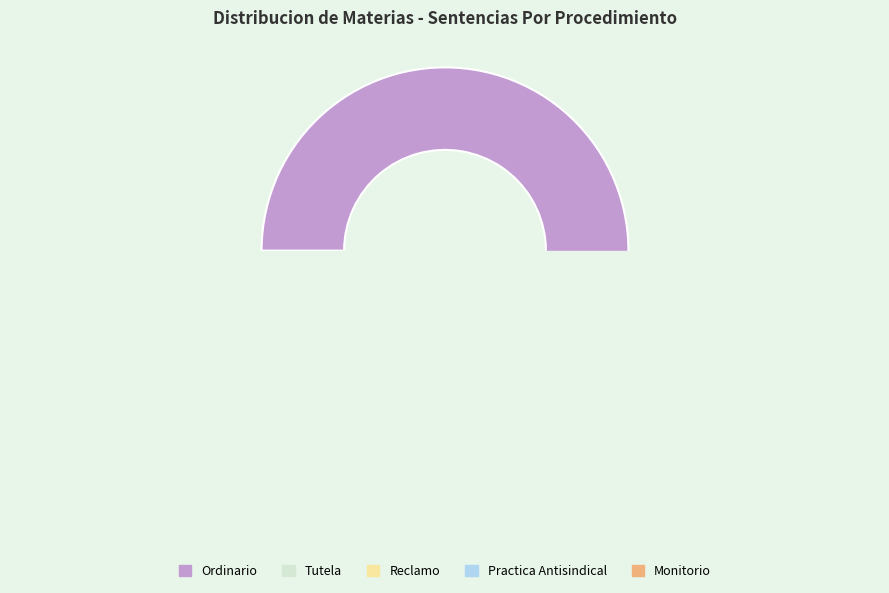

Is the sum of Monitorio and Tutela greater than half?

No